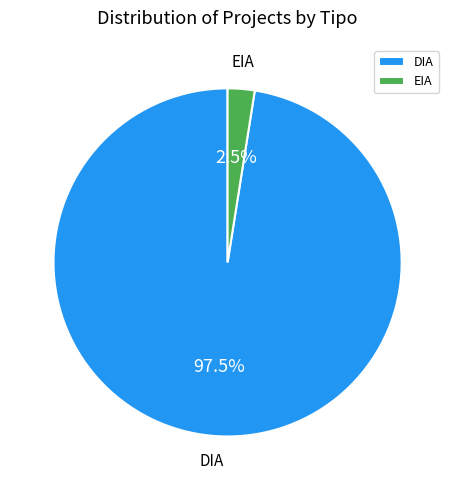

Which category accounts for the majority?

DIA